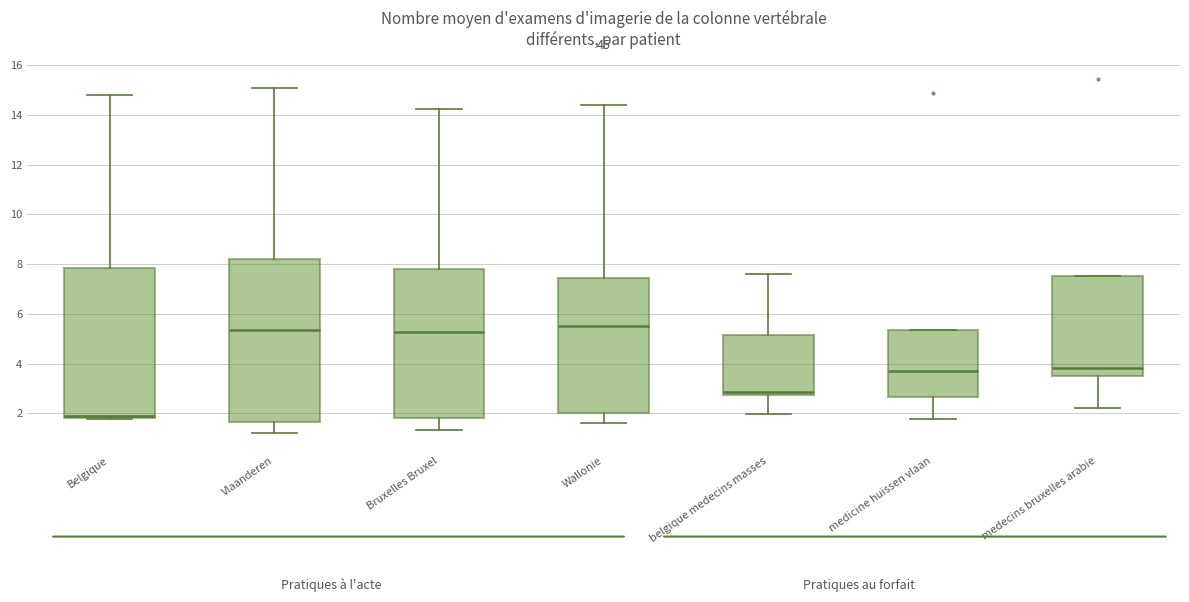

Reading left to right, read every box against the y-axis: the position of its median line, the range the box covers, and the ends of its whiskers. The values are not printed on the chart, so give them approximately, as read against the axis.

Belgique: median 1.8 (just above the box's lower edge), box 1.8 to 7.8, whiskers 1.8 to 14.8
Vlaanderen: median 5.4, box 1.6 to 8.2, whiskers 1.2 to 15.0
Bruxelles Bruxel: median 5.2, box 1.8 to 7.8, whiskers 1.4 to 14.2
Wallonie: median 5.6, box 2.0 to 7.4, whiskers 1.6 to 14.4
belgique medecins masses: median 2.8 (just above the box's lower edge), box 2.8 to 5.2, whiskers 2.0 to 7.6
medicine huissen vlaan: median 3.6, box 2.6 to 5.4, whiskers 1.8 to 5.4
medecins bruxelles arabie: median 3.8, box 3.4 to 7.6, whiskers 2.2 to 7.6